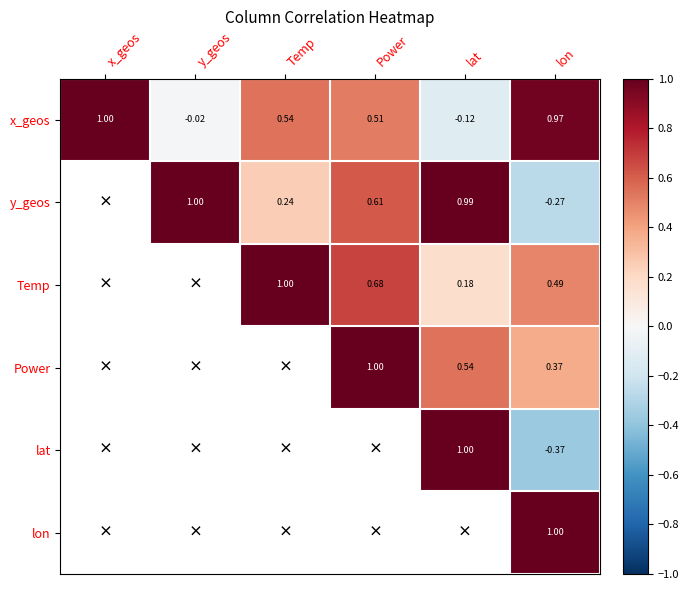

Is the value of y_geos at Temp greater than the value of x_geos at y_geos?

Yes